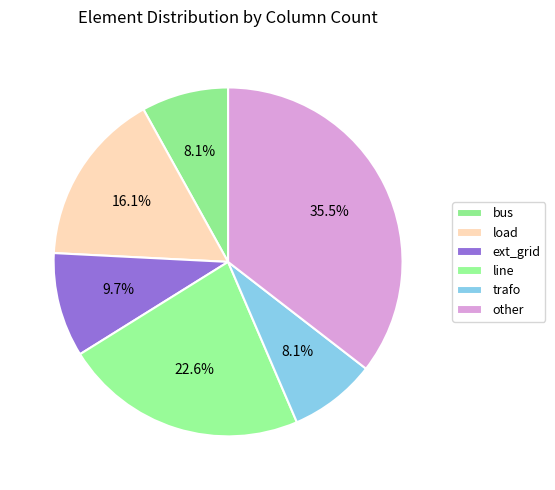

To the nearest percent, what percentage of the pie is other?

35%